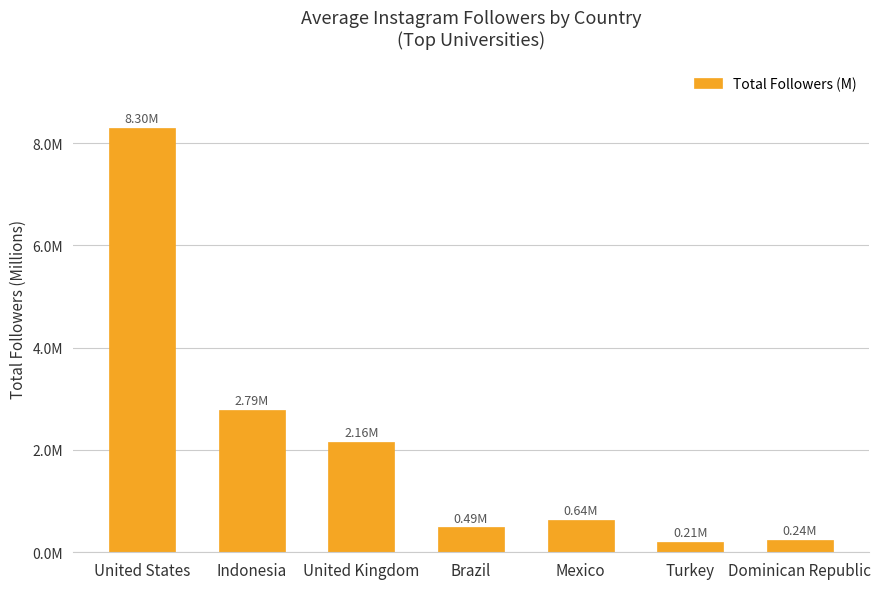

What is the sum of the values at Indonesia and Mexico?

3.4